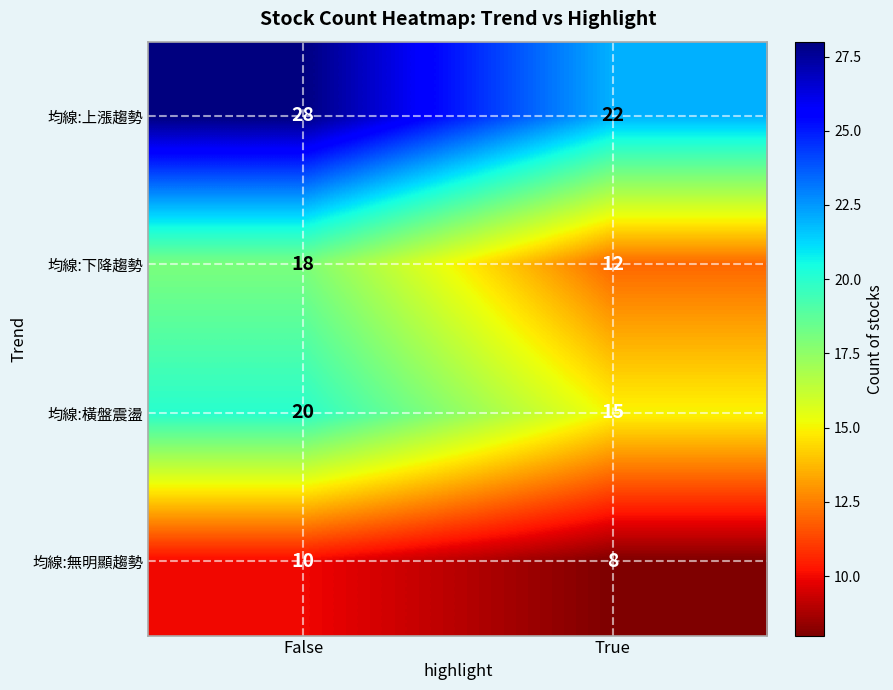

Which label corresponds to the smallest value in the chart?

True